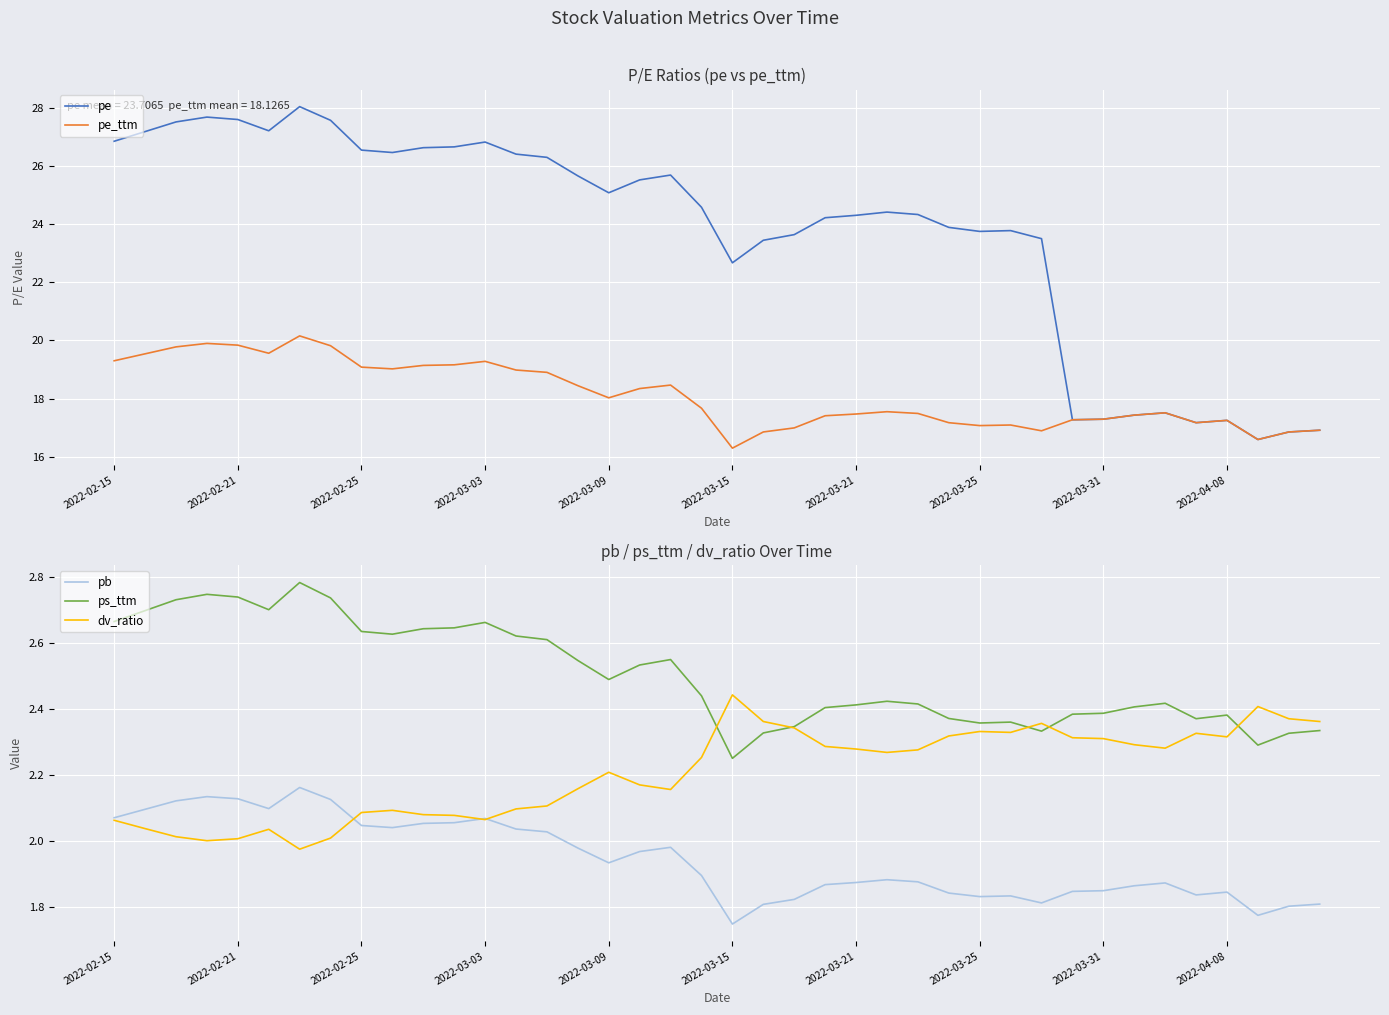

Reading left to right, what are all the values shown in this chart?

pe: 26.9	27.2	27.5	27.7	27.6	27.2	28.0	27.6	26.5	26.5	26.6	26.7	26.8	26.4	26.3	25.7	25.1	25.5	25.7	24.6	22.7	23.4	23.6	24.2	24.3	24.4	24.3	23.9	23.8	23.8	23.5	17.3	17.3	17.4	17.5	17.2	17.3	16.6	16.9	16.9
pe_ttm: 19.3	19.5	19.8	19.9	19.8	19.6	20.2	19.8	19.1	19.0	19.1	19.2	19.3	19.0	18.9	18.4	18.0	18.3	18.5	17.7	16.3	16.9	17.0	17.4	17.5	17.6	17.5	17.2	17.1	17.1	16.9	17.3	17.3	17.4	17.5	17.2	17.3	16.6	16.9	16.9
pb: 2.1	2.1	2.1	2.1	2.1	2.1	2.2	2.1	2.0	2.0	2.1	2.1	2.1	2.0	2.0	2.0	1.9	2.0	2.0	1.9	1.7	1.8	1.8	1.9	1.9	1.9	1.9	1.8	1.8	1.8	1.8	1.8	1.8	1.9	1.9	1.8	1.8	1.8	1.8	1.8
ps_ttm: 2.7	2.7	2.7	2.7	2.7	2.7	2.8	2.7	2.6	2.6	2.6	2.6	2.7	2.6	2.6	2.5	2.5	2.5	2.5	2.4	2.2	2.3	2.3	2.4	2.4	2.4	2.4	2.4	2.4	2.4	2.3	2.4	2.4	2.4	2.4	2.4	2.4	2.3	2.3	2.3
dv_ratio: 2.1	2.0	2.0	2.0	2.0	2.0	2.0	2.0	2.1	2.1	2.1	2.1	2.1	2.1	2.1	2.2	2.2	2.2	2.2	2.3	2.4	2.4	2.3	2.3	2.3	2.3	2.3	2.3	2.3	2.3	2.4	2.3	2.3	2.3	2.3	2.3	2.3	2.4	2.4	2.4